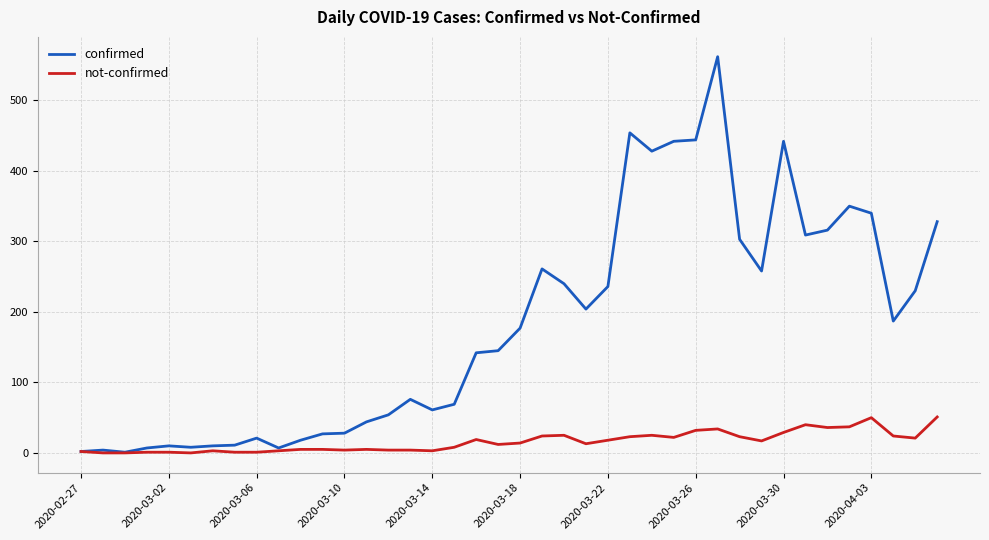

Which series has the largest total across all categories?

confirmed